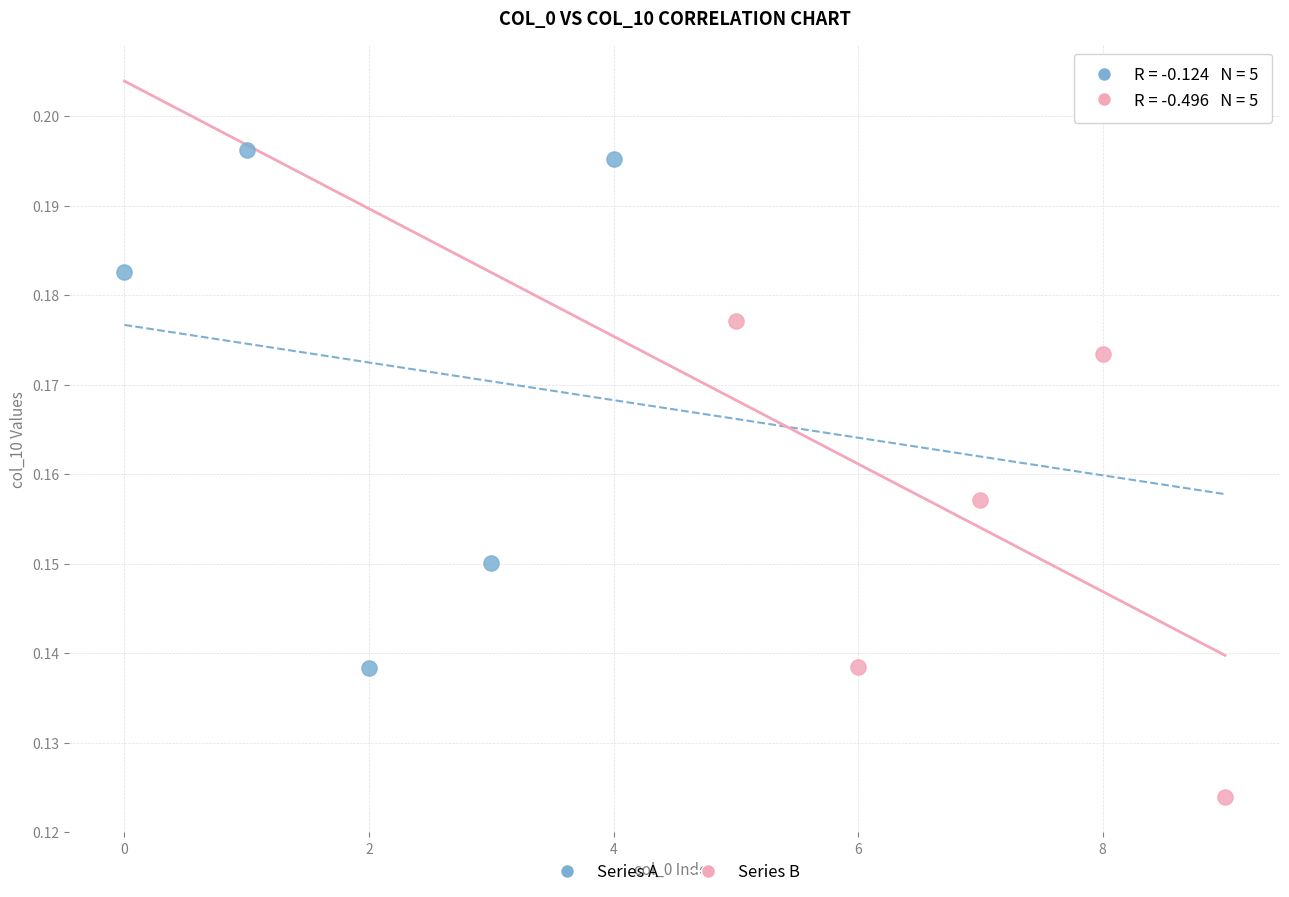

Which series has the widest spread of Y values?

Series A